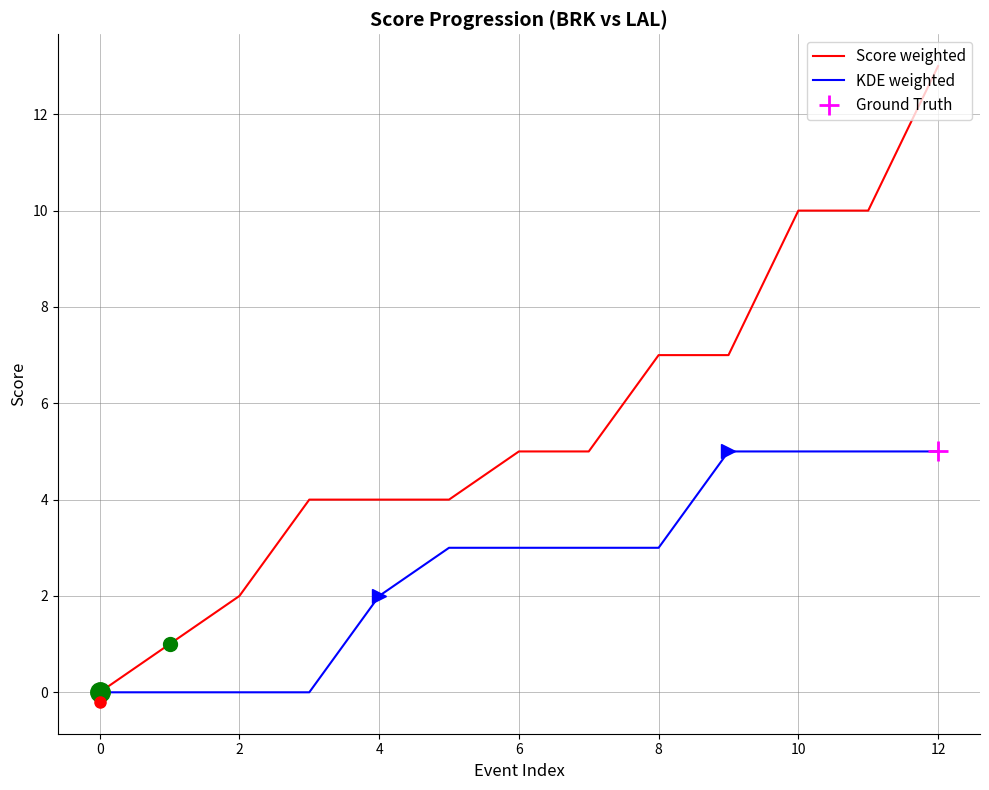

True or false: Score weighted has more than 1 points higher than both neighbors.

False